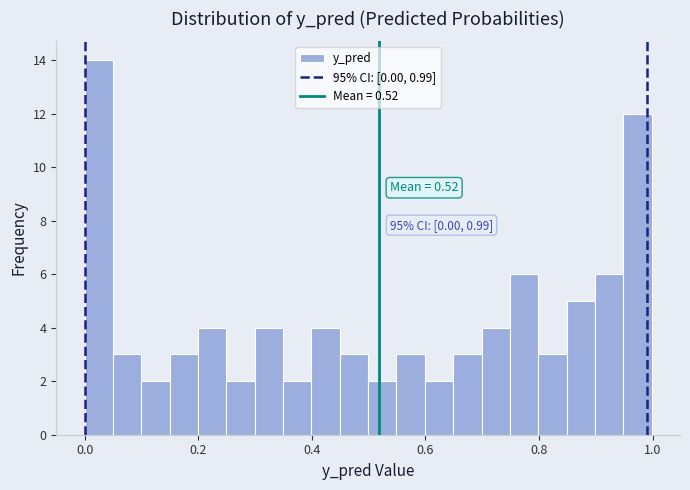

Around what value on the x-axis is the tallest bar? Give the approximate position of its centre, as read against the axis.

0.02